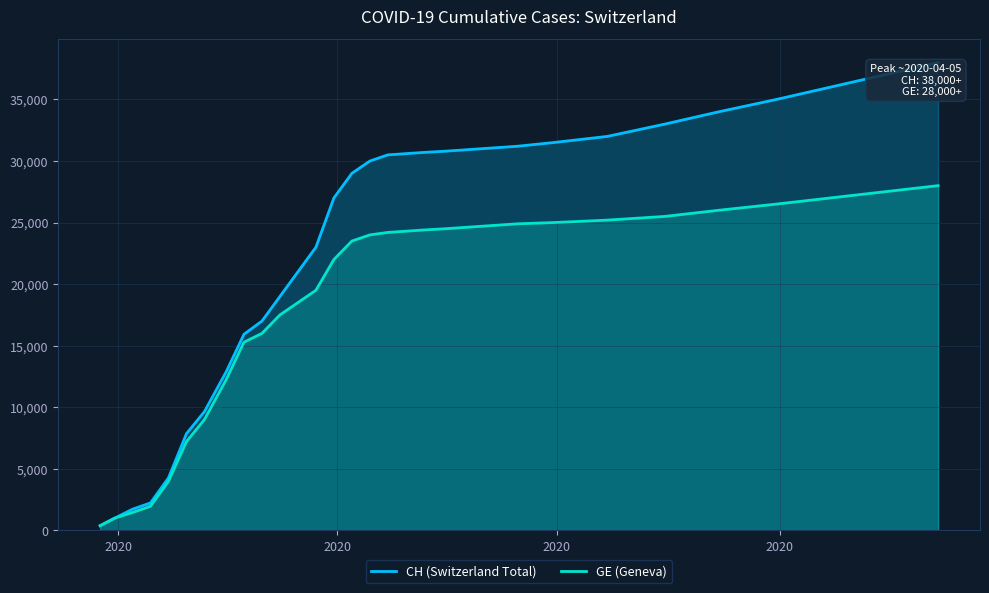

What is the highest value of the GE (Geneva) series?

28000